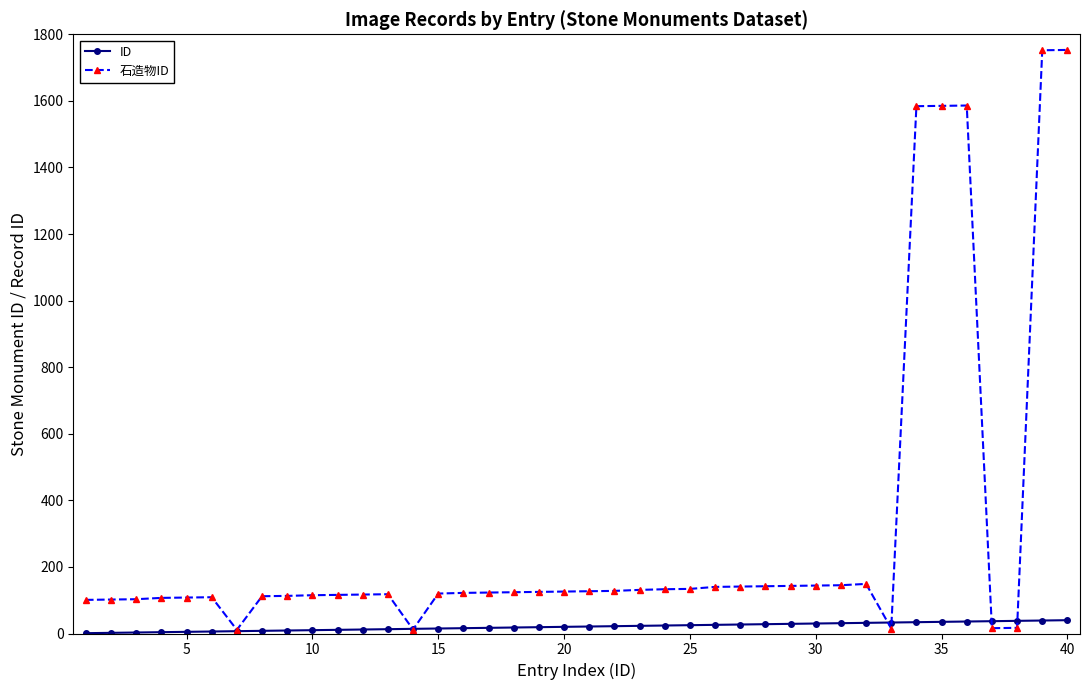

What is the minimum value for ID?

1